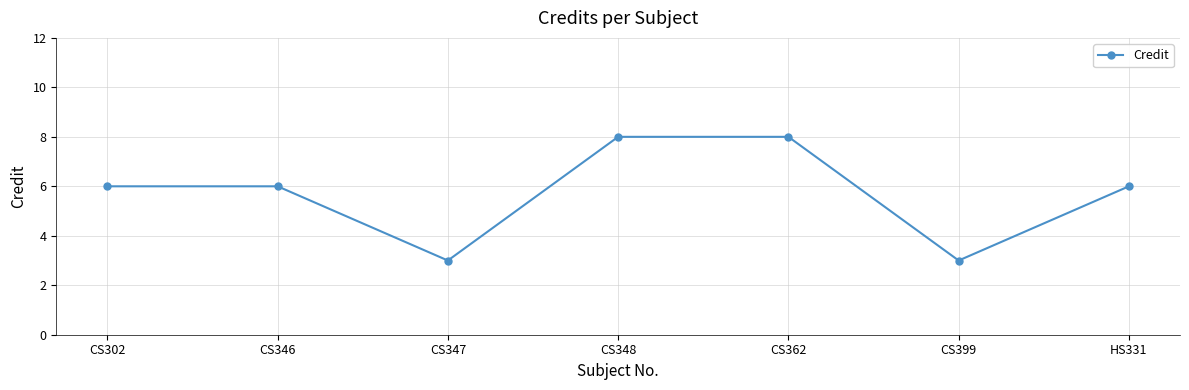

How many categories are shown in the chart?

7